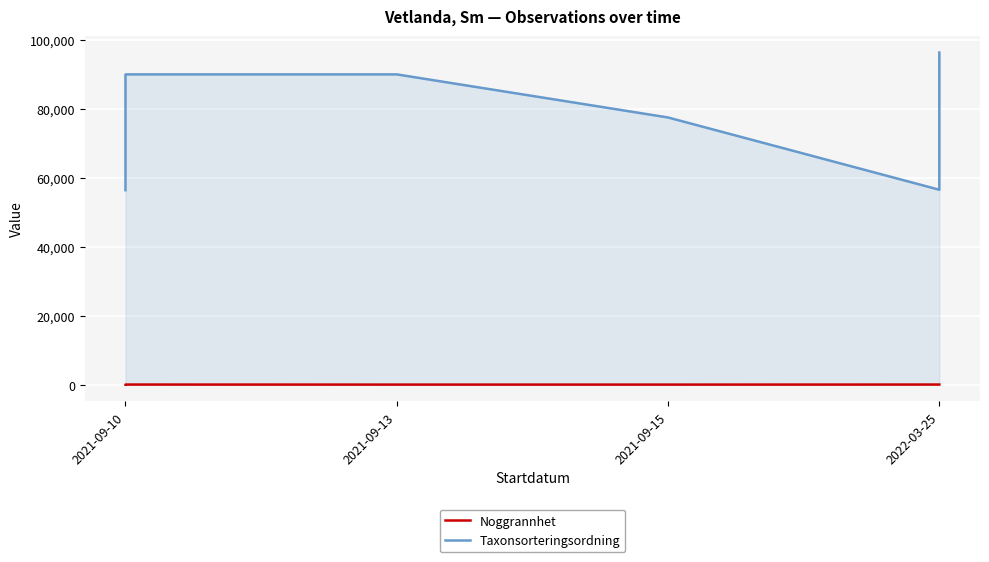

The Noggrannhet series shows 25 at 2022-03-25. True or false?

True